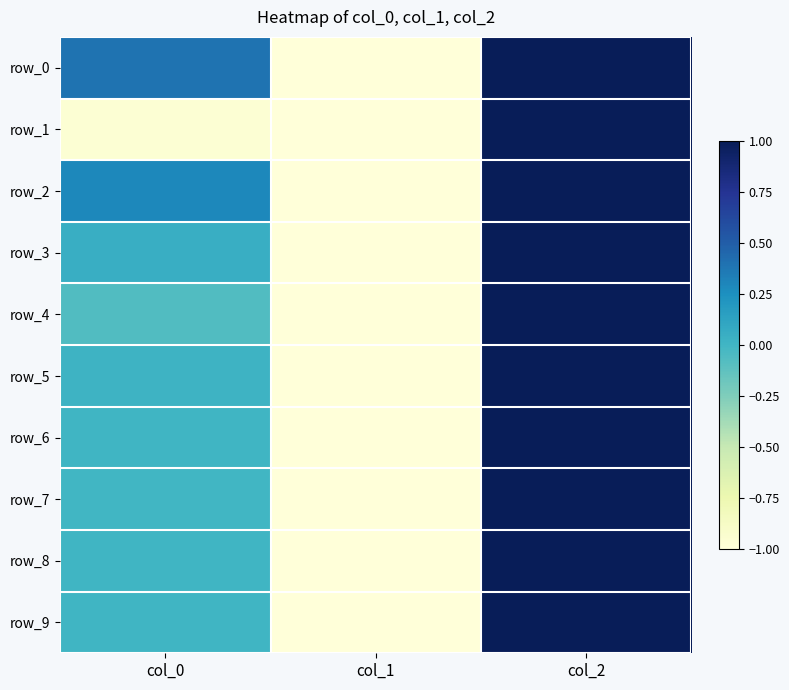

Which category has the highest value across all series?

col_2